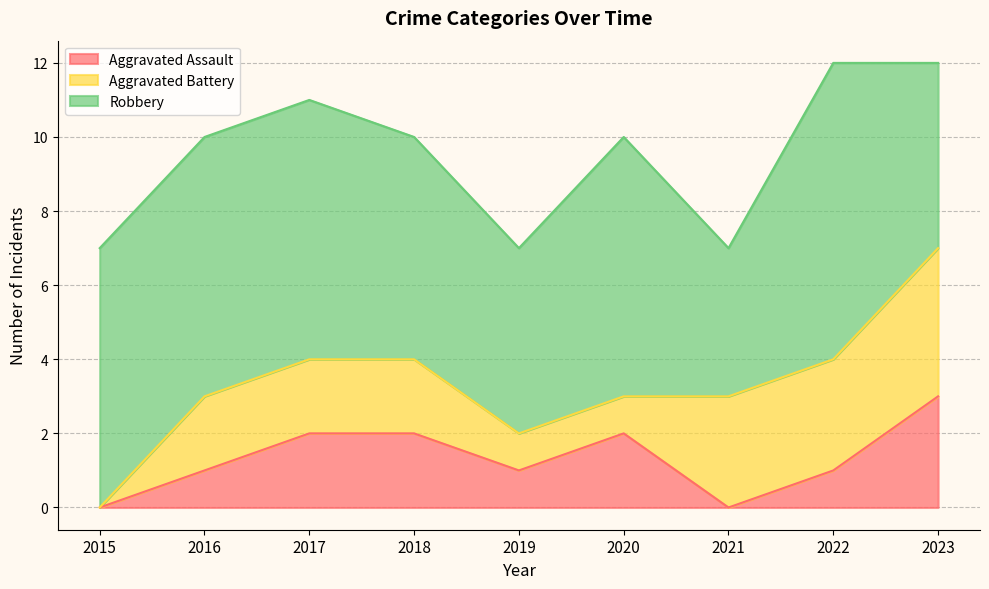

Count the Aggravated Assault values in the range 1 to 2.

6